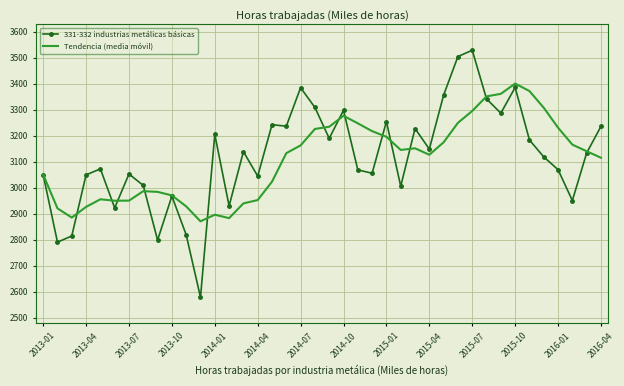

Rank the series by their maximum value, from highest to lowest.

331-332 industrias metálicas básicas, Tendencia (media móvil)